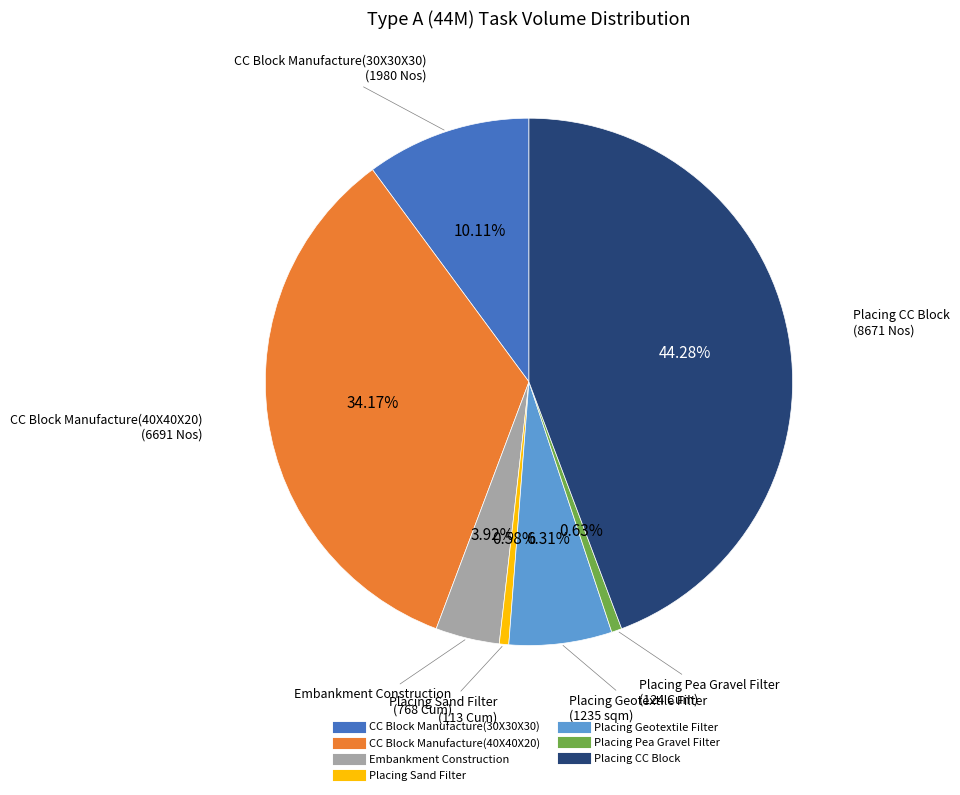

Count the number of slices in the pie.

7